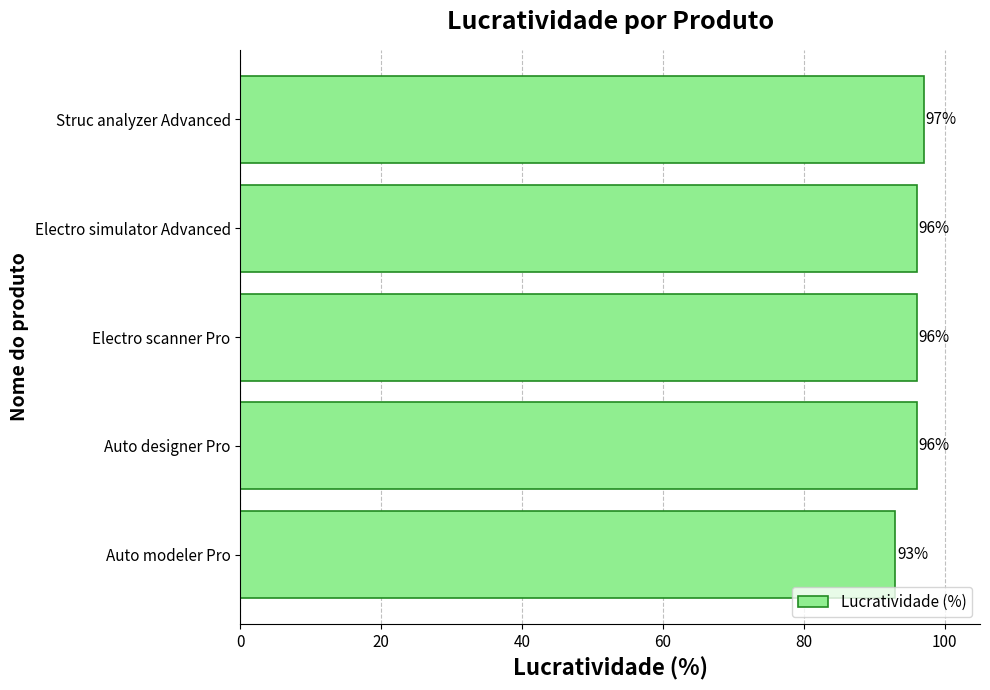

What is the ratio of the value at Electro scanner Pro to the value at Electro simulator Advanced?

1.0